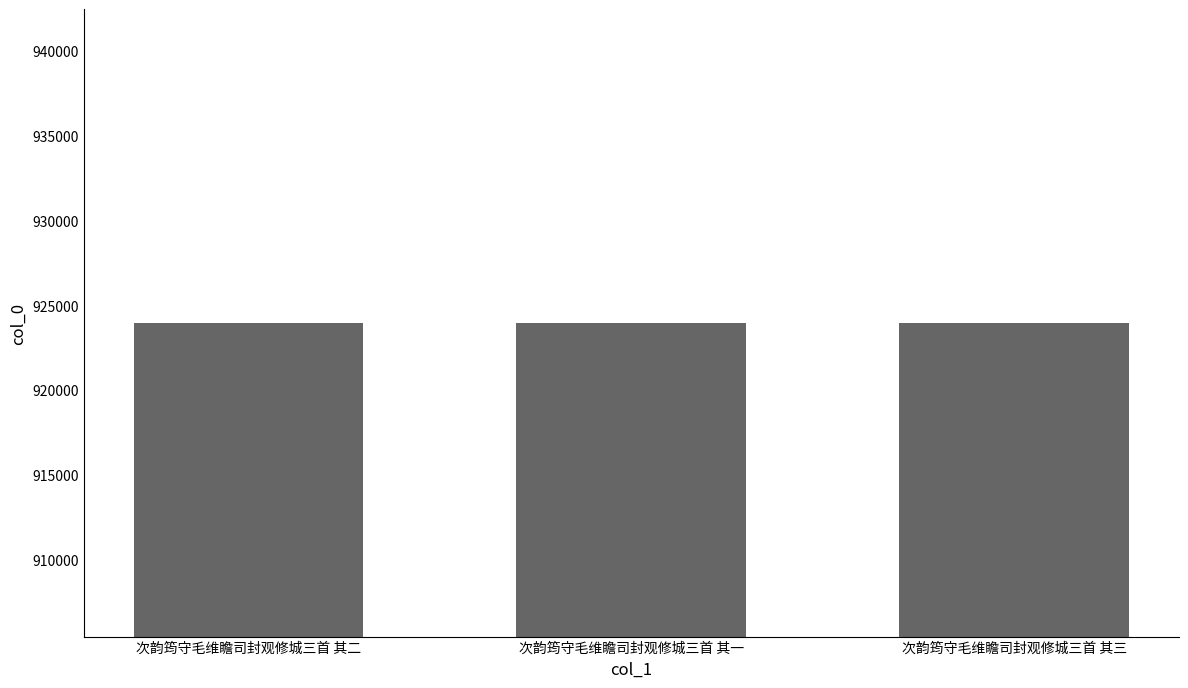

How many categories are shown in the chart?

3